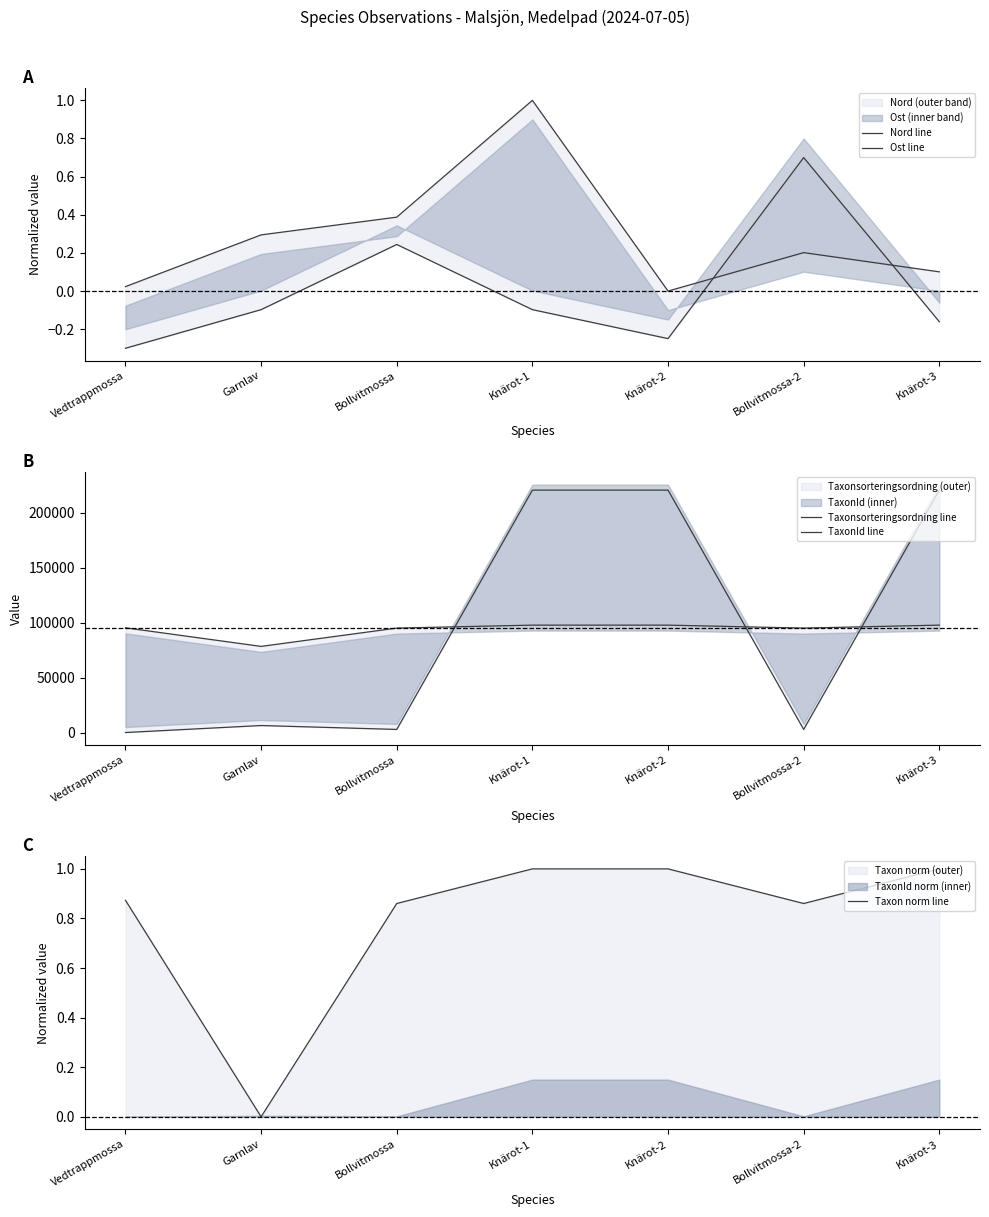

At how many categories does at least one series exceed 170865?

3